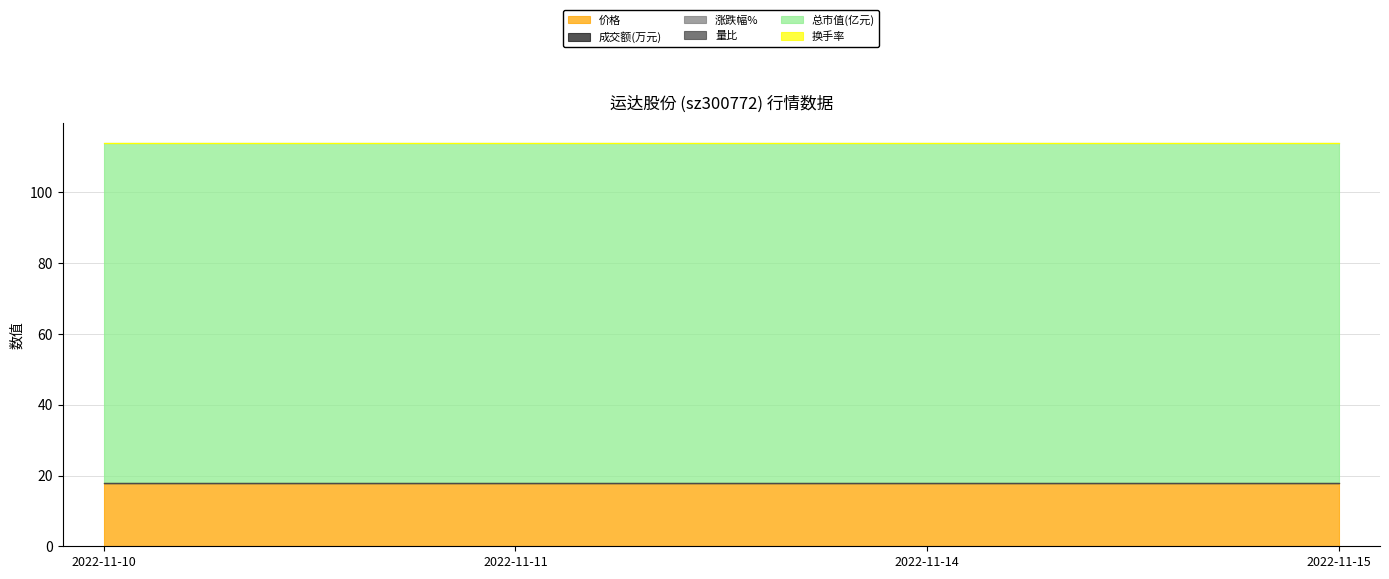

The 涨跌幅% series shows 0.0 at 2022-11-10. True or false?

True